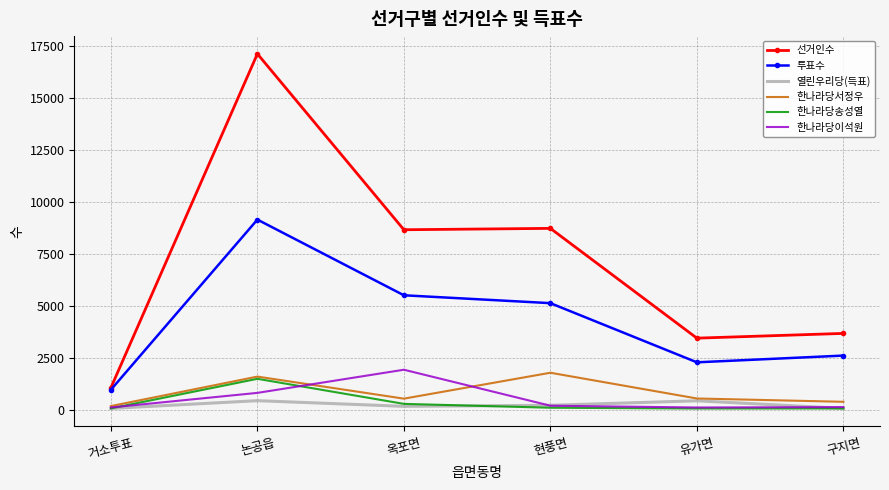

At which category does the chart reach its peak across all series?

논공읍